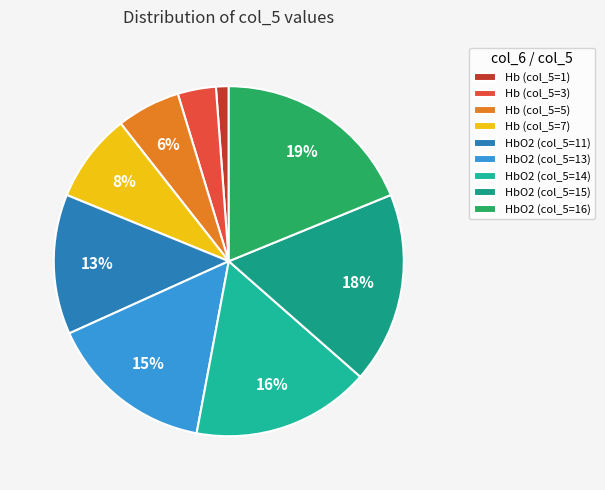

How many slices are in this pie chart?

9